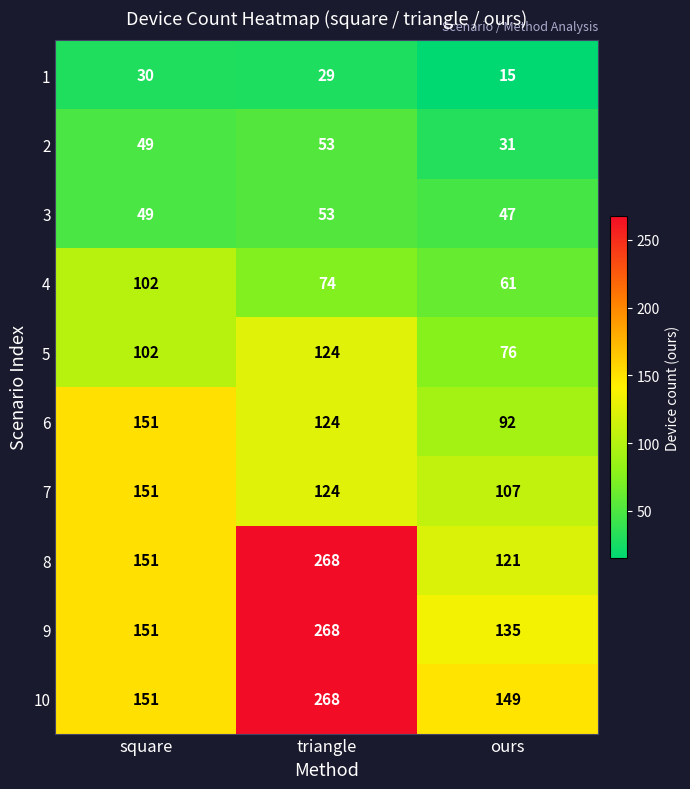

Count the number of categories in the chart.

3